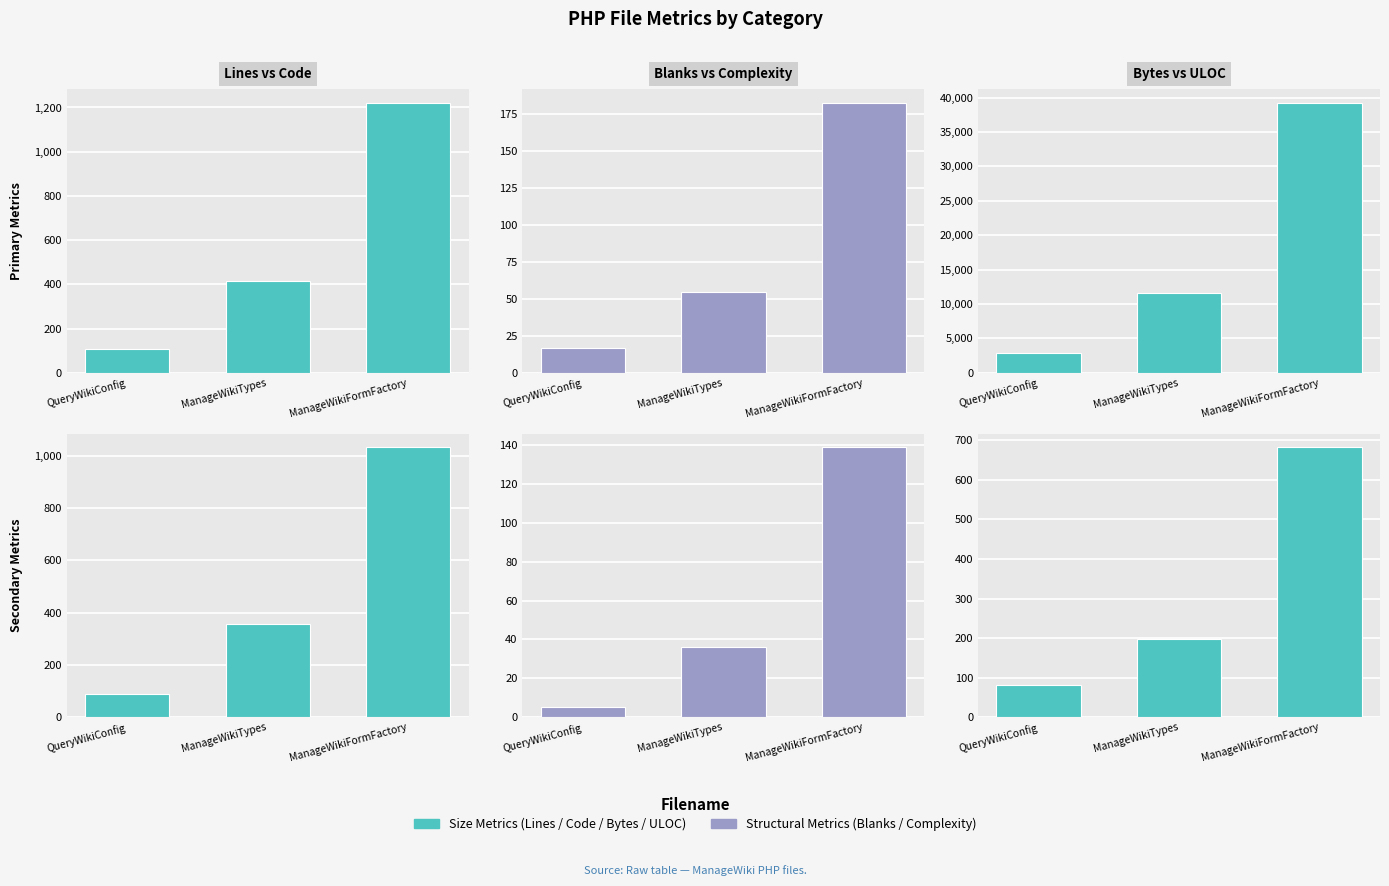

At which category is the sum across all series the highest?

ManageWikiFormFactory